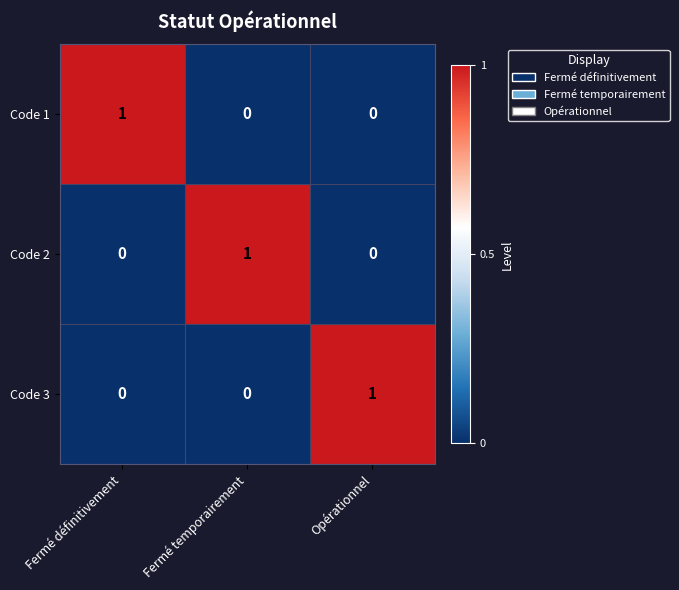

Which category has the highest value in the Code 2 series?

Fermé temporairement